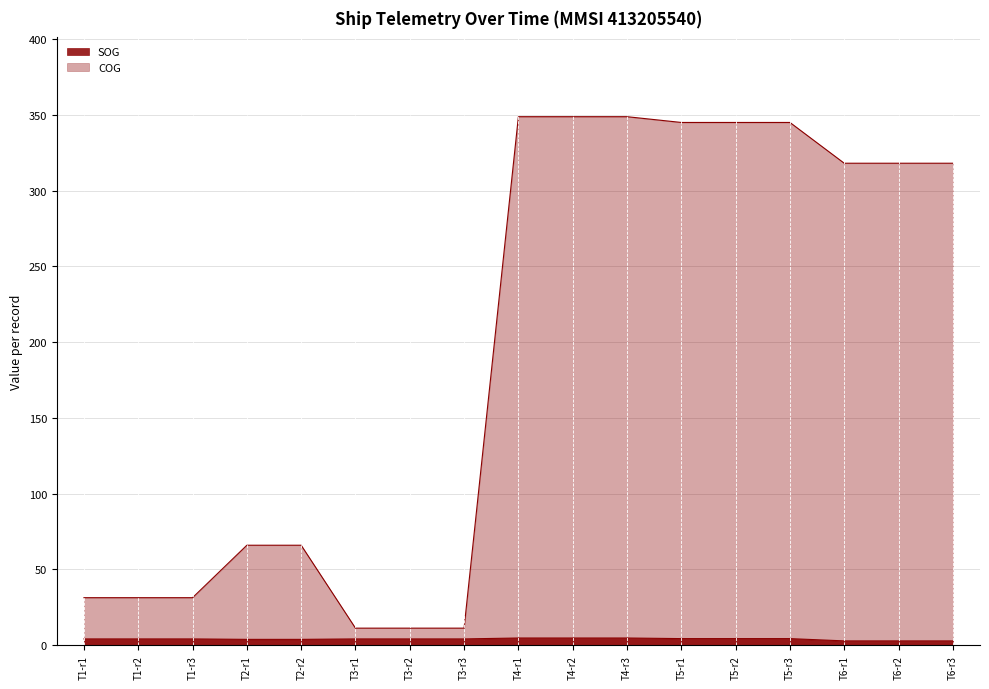

True or false: COG has more than 1 interior local peaks.

False